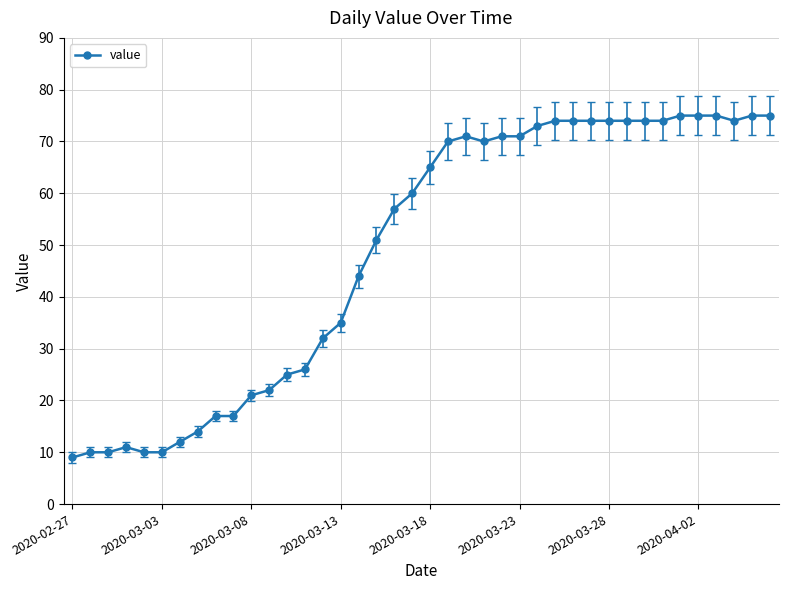

What is the average value?

49